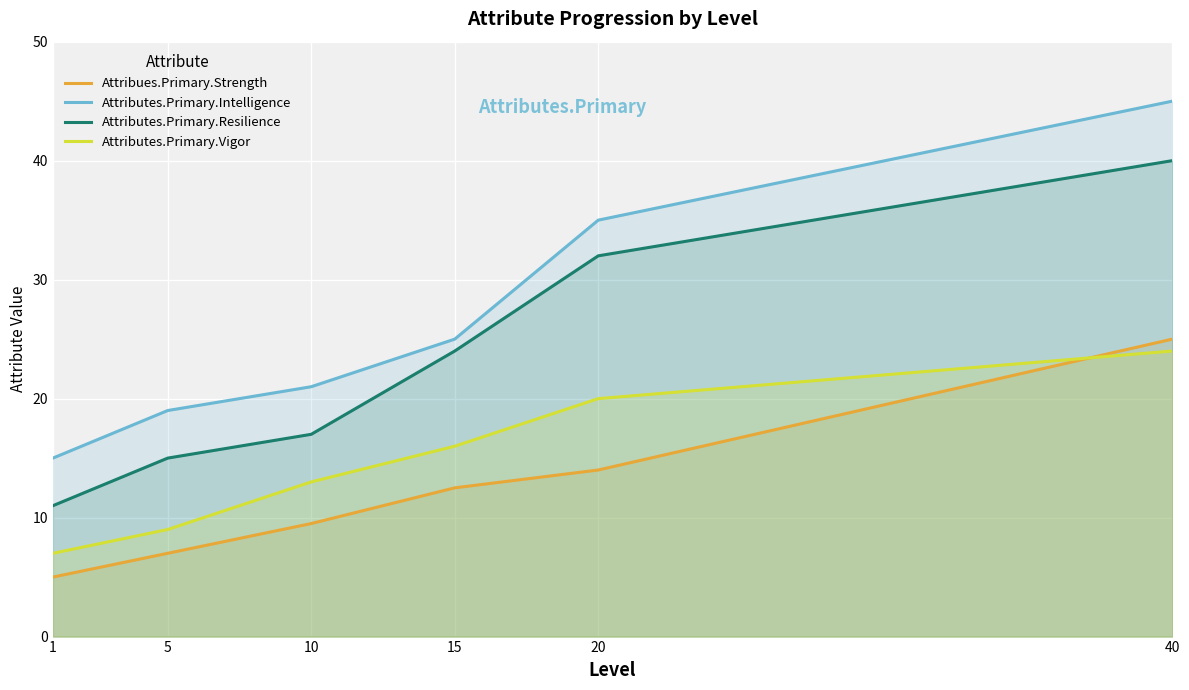

Reading left to right, what are all the values shown in this chart?

Attribues.Primary.Strength: 1=5.0	5=7.0	10=9.5	15=12.5	20=14.0	40=25.0
Attributes.Primary.Intelligence: 1=15.0	5=19.0	10=21.0	15=25.0	20=35.0	40=45.0
Attributes.Primary.Resilience: 1=11.0	5=15.0	10=17.0	15=24.0	20=32.0	40=40.0
Attributes.Primary.Vigor: 1=7.0	5=9.0	10=13.0	15=16.0	20=20.0	40=24.0